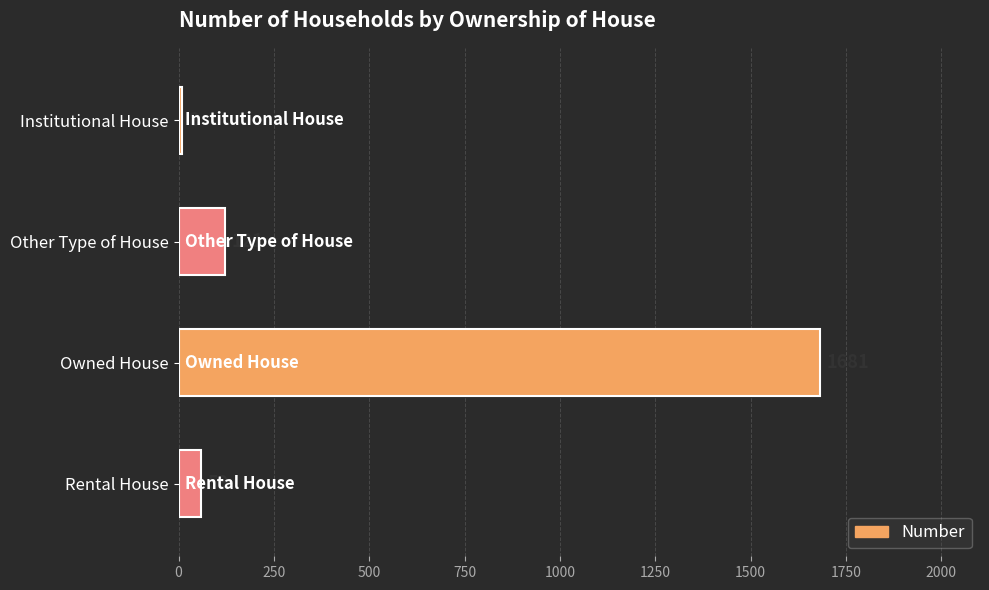

Does the chart contain any negative values?

No